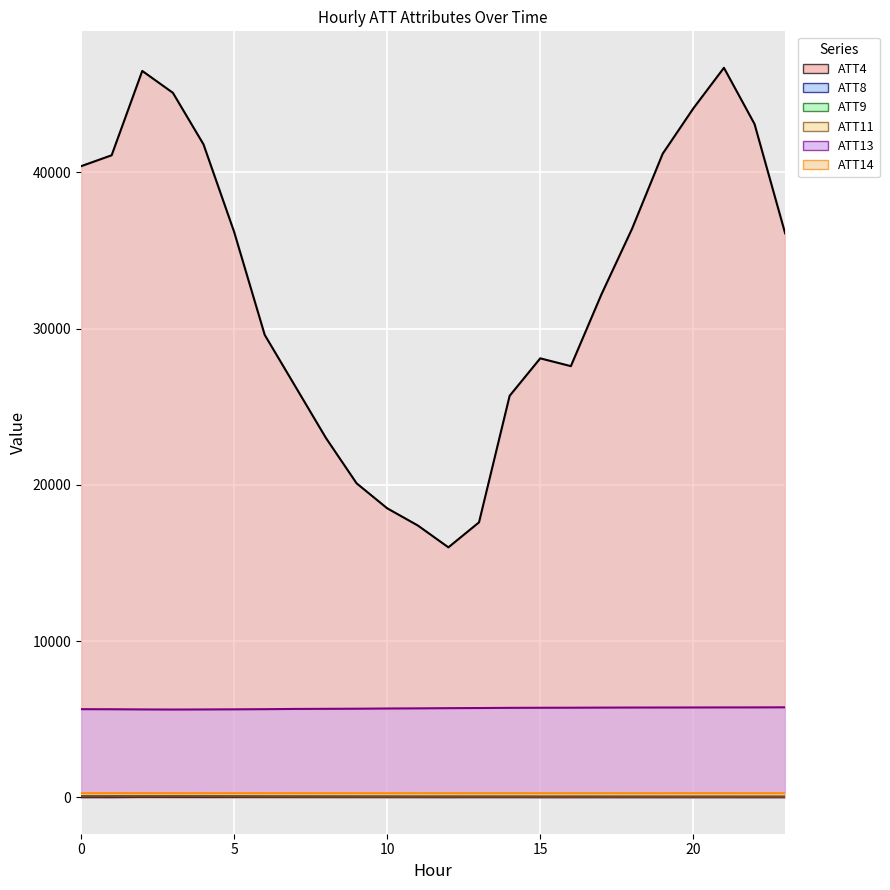

How many intersections are there between ATT11 and ATT9?

2